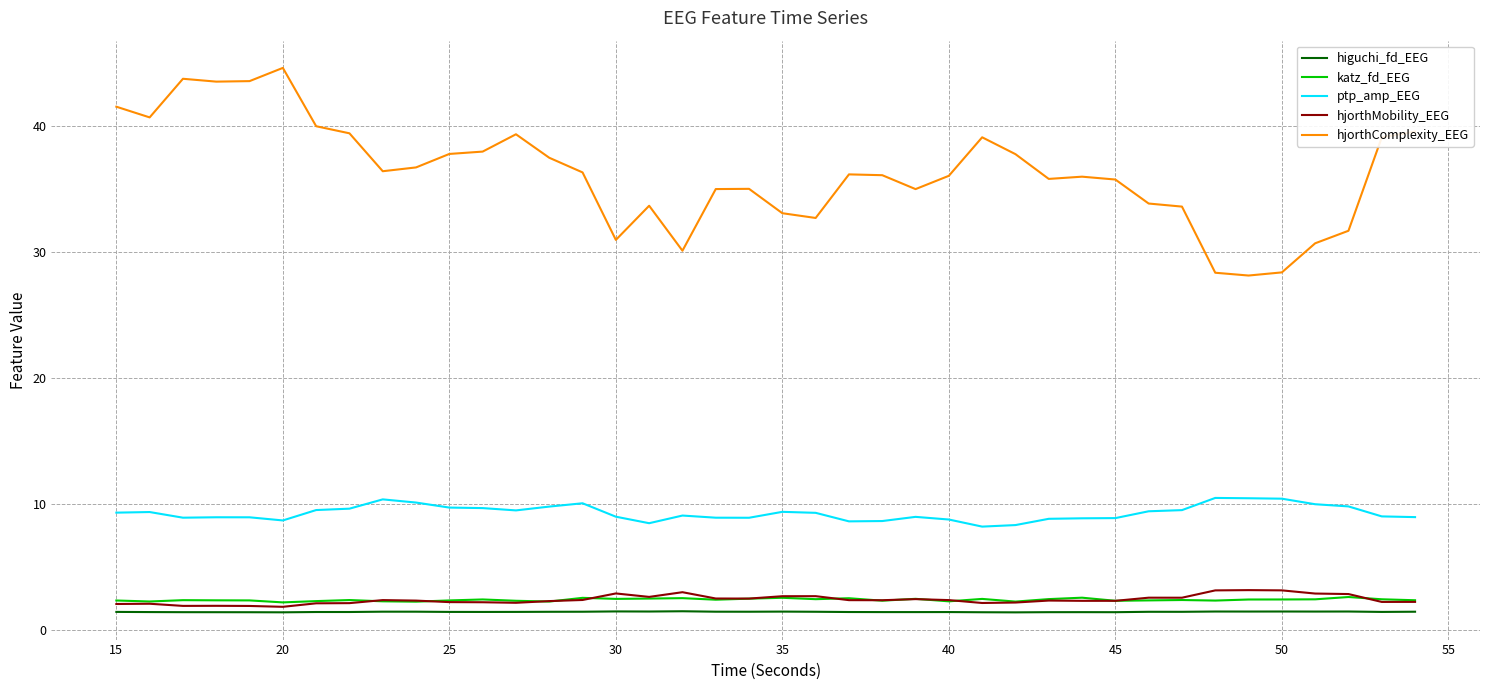

Which series has the widest spread of values?

hjorthComplexity_EEG